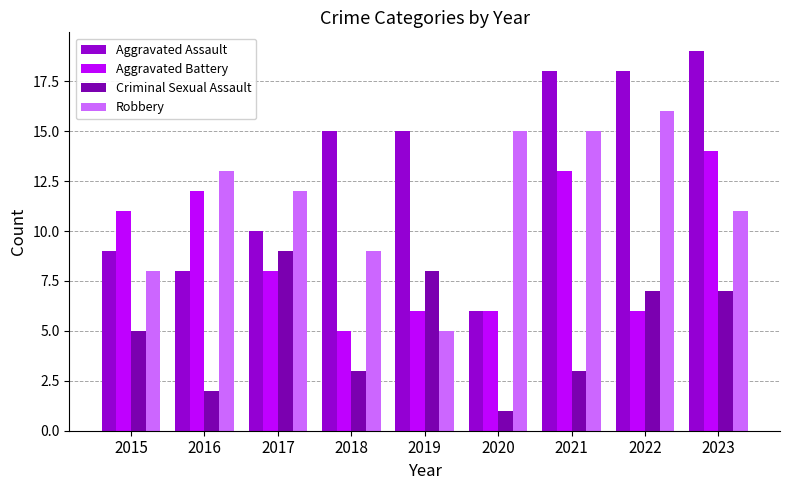

Where does the Aggravated Battery series first go above 8?

2015